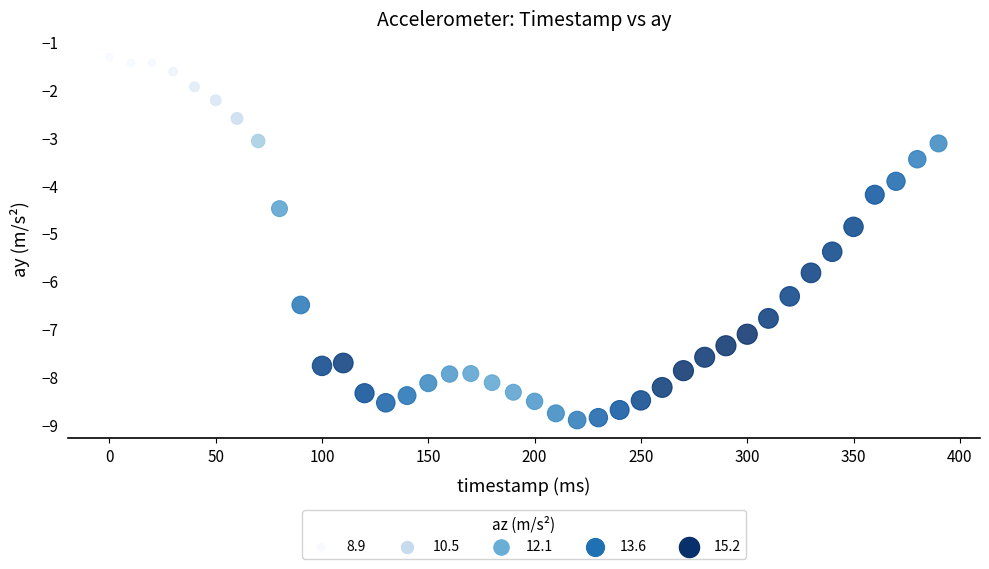

What Y value in the scatter plot is closest to -5?

-4.9